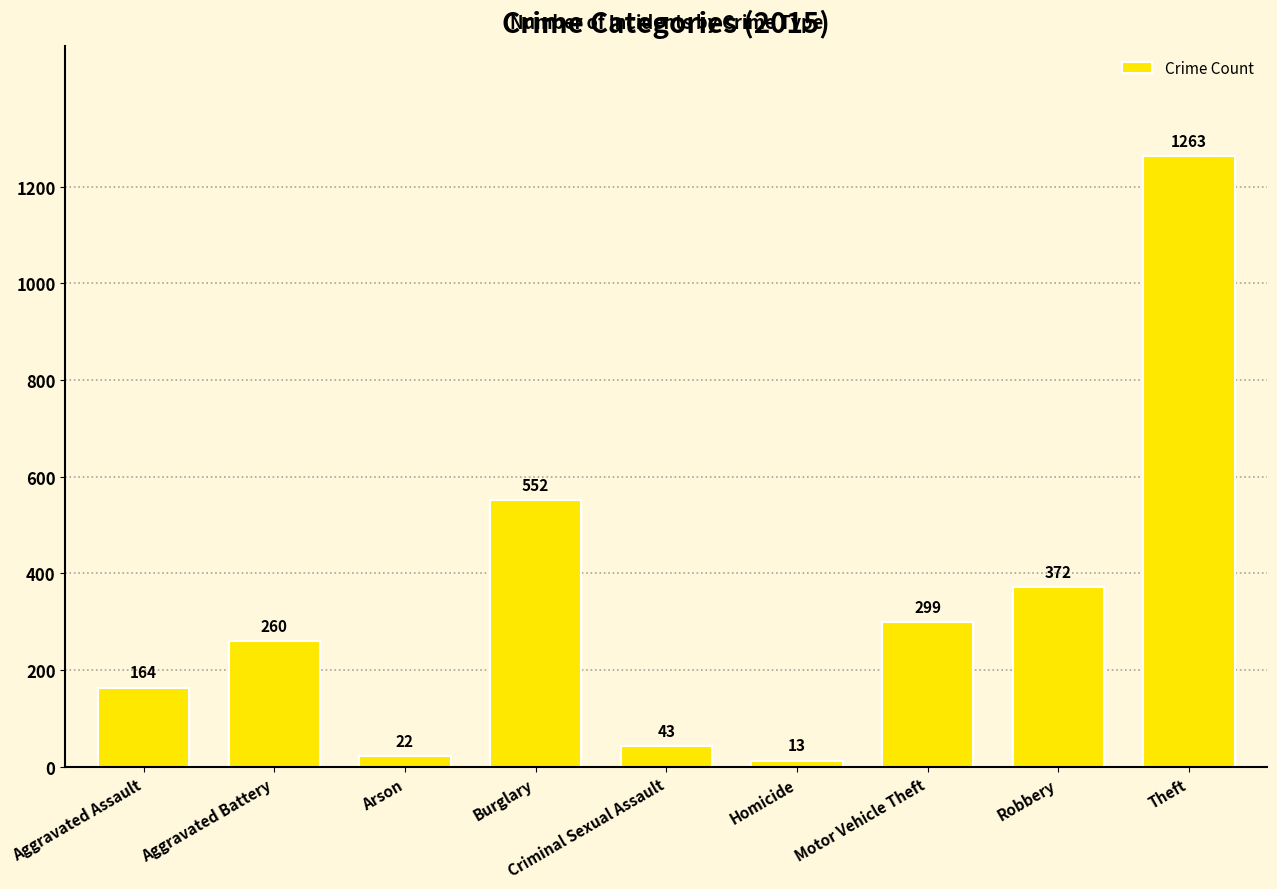

What is the maximum value shown in the chart?

1263